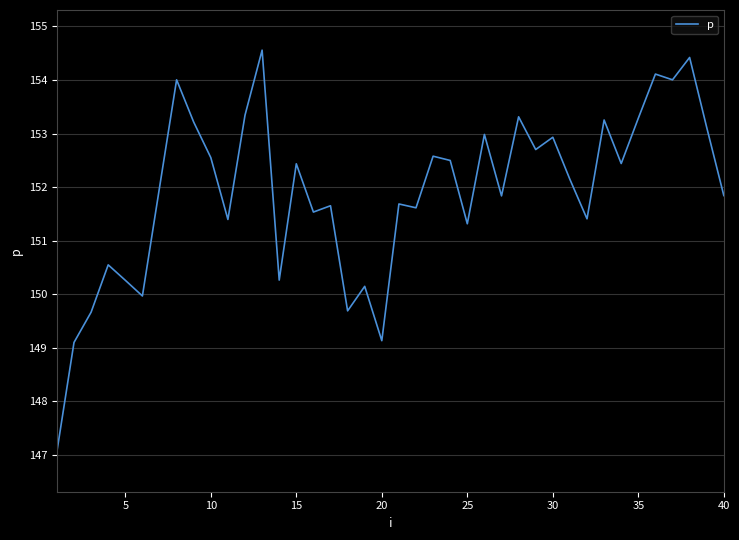

What is the maximum value shown in the chart?

154.6